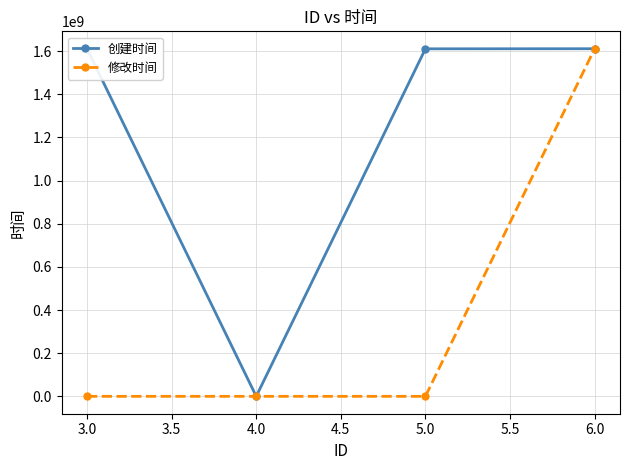

What is the spread (max minus min) of values at 4.0?

0